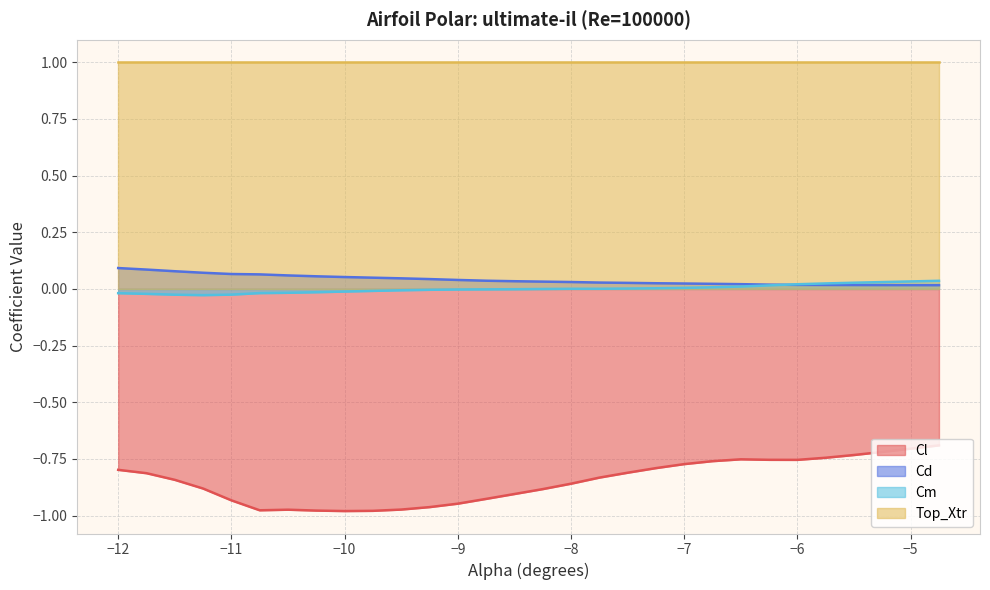

How many data points in Cm are less than 0?

16